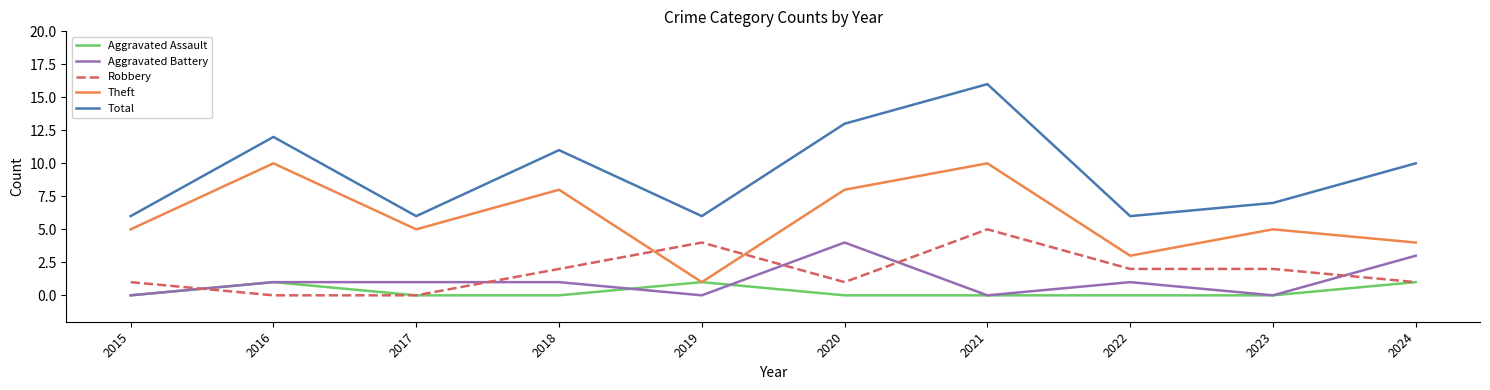

Rank the series by their maximum value, from lowest to highest.

Aggravated Assault, Aggravated Battery, Robbery, Theft, Total